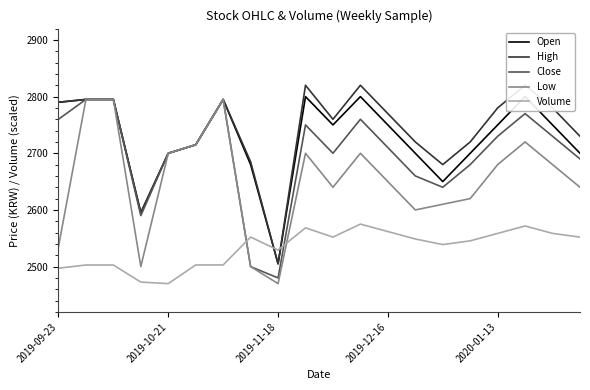

True or false: High and Open cross at least once.

False